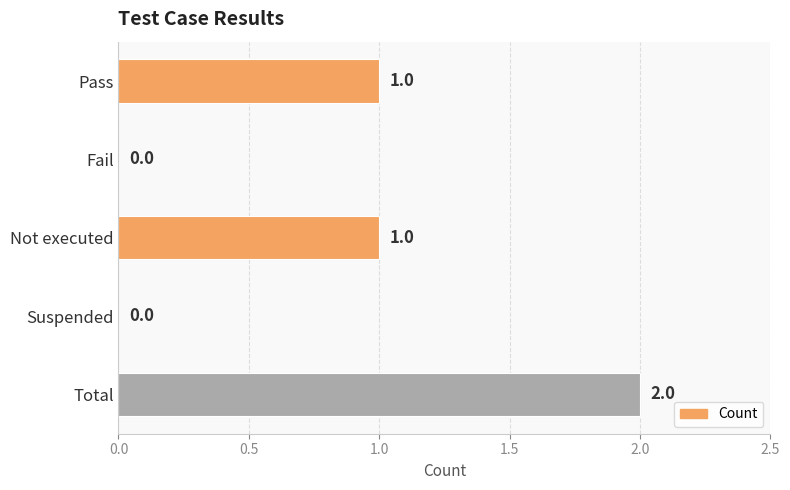

What is the greatest value displayed?

2